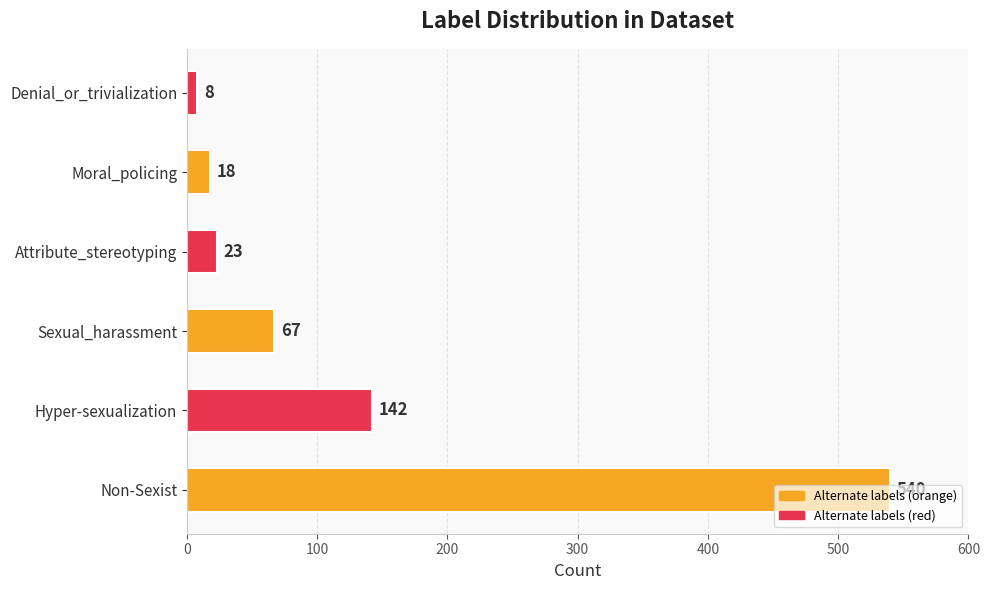

What is the greatest value displayed?

540